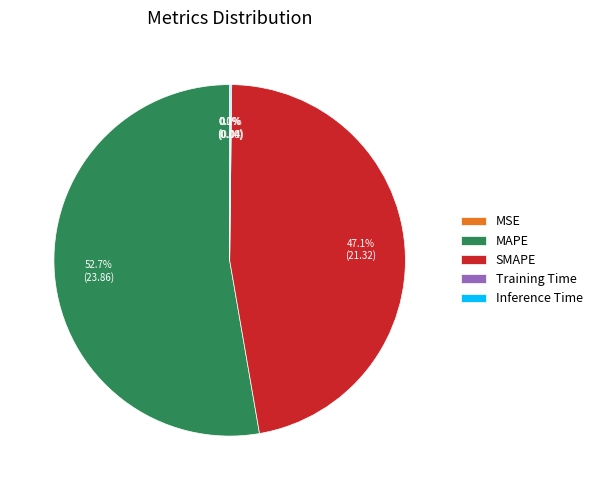

Is there any slice that represents more than half of the pie?

Yes